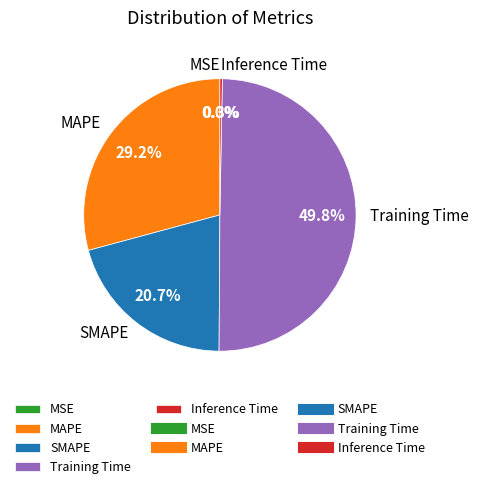

To the nearest percent, what is the average slice percentage?

20%